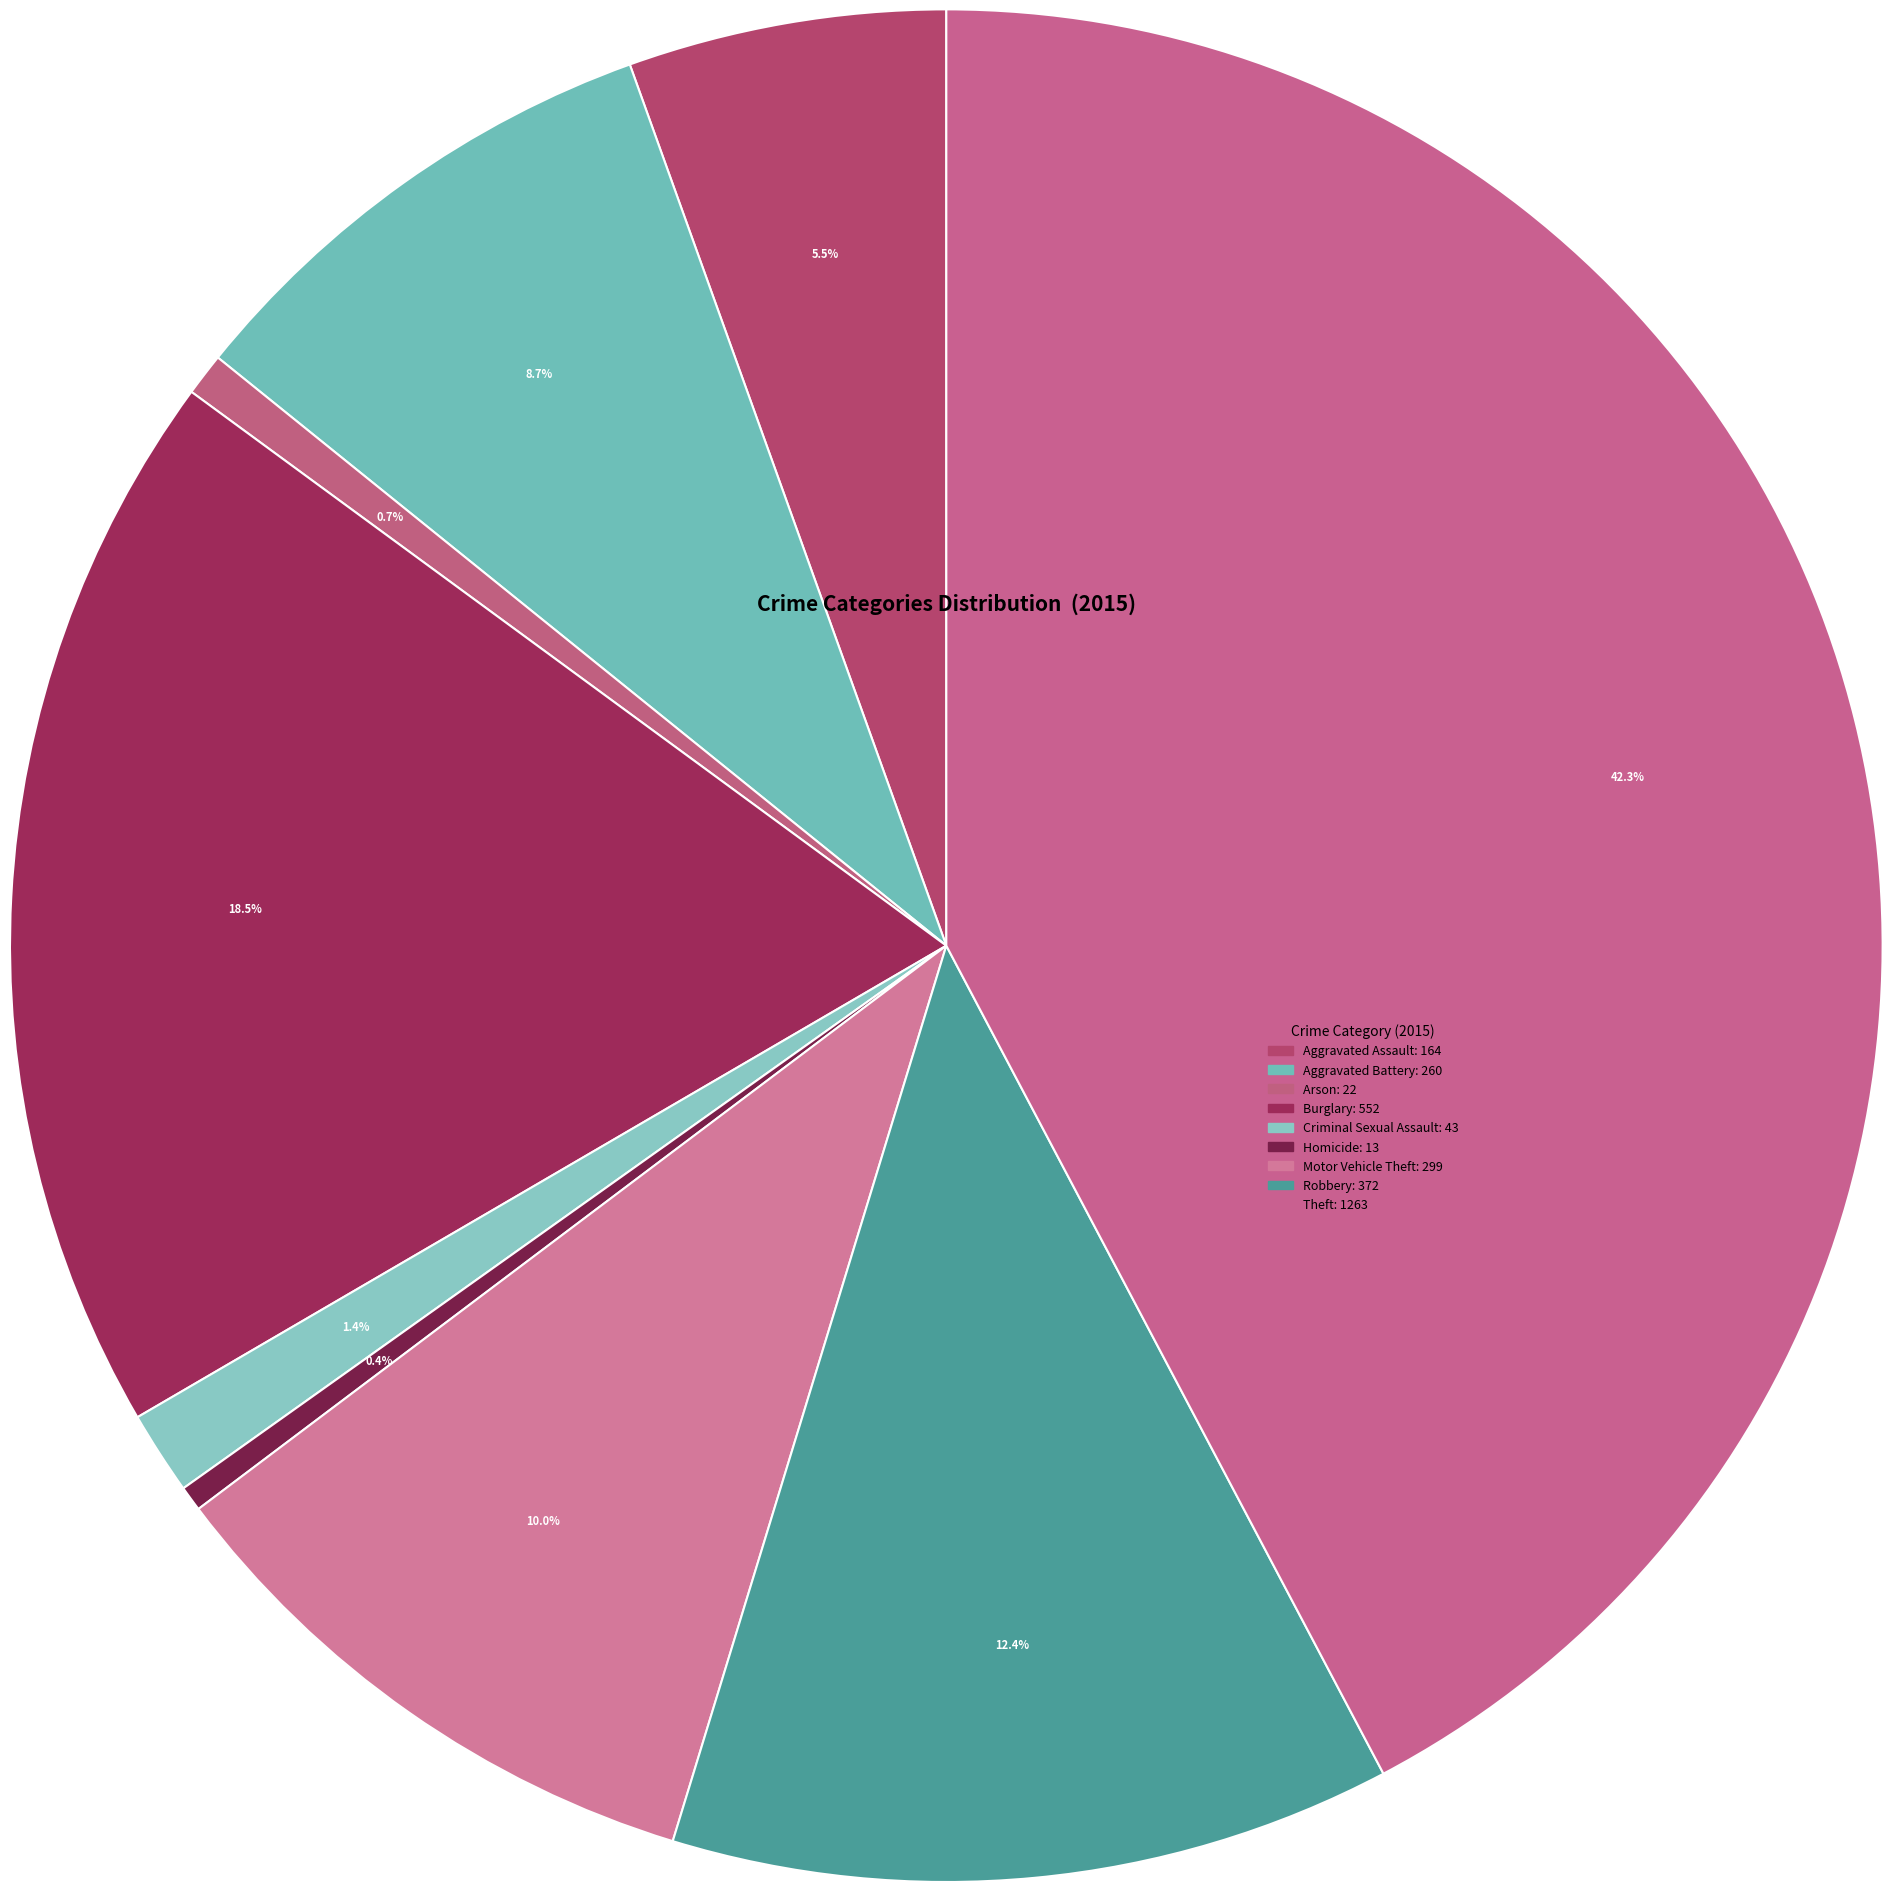

Count the number of slices in the pie.

9